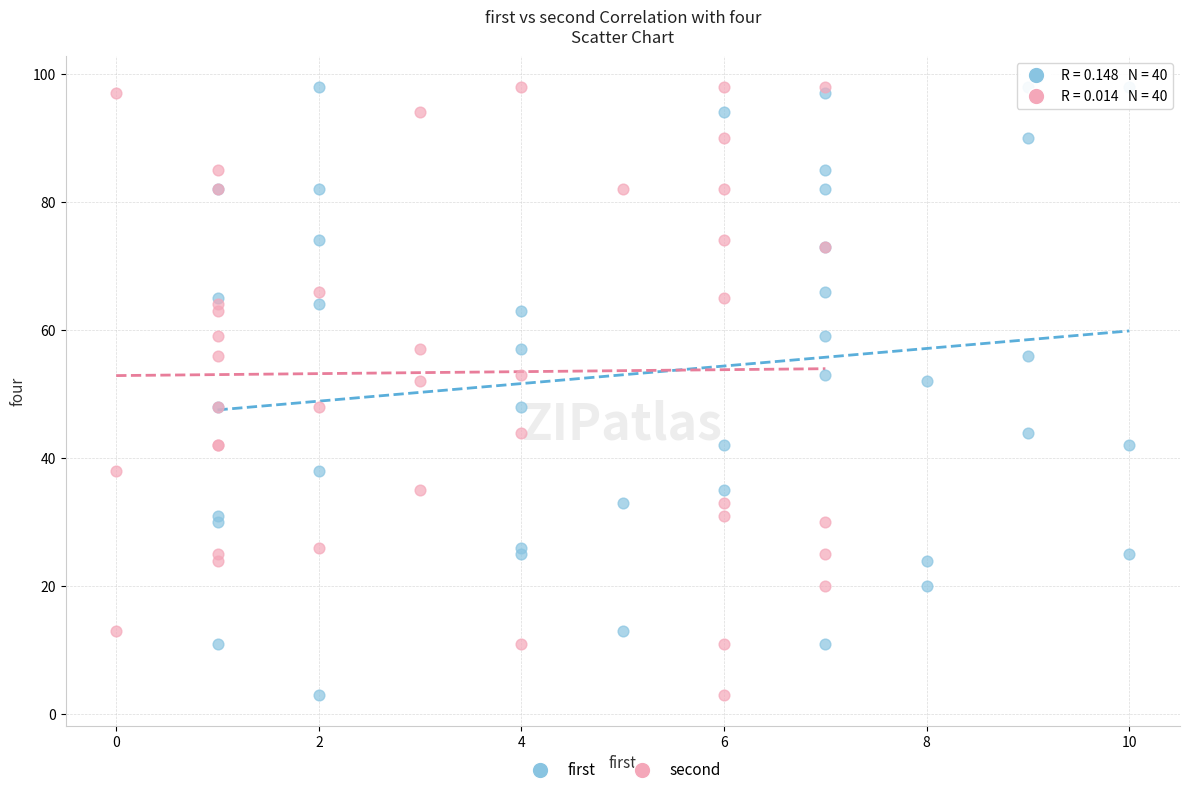

What are all the series names shown in the legend?

first, second